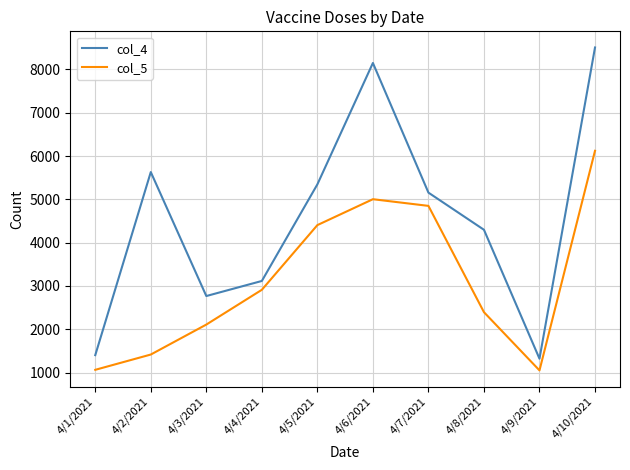

List the series in order of their peak value, highest first.

col_4, col_5